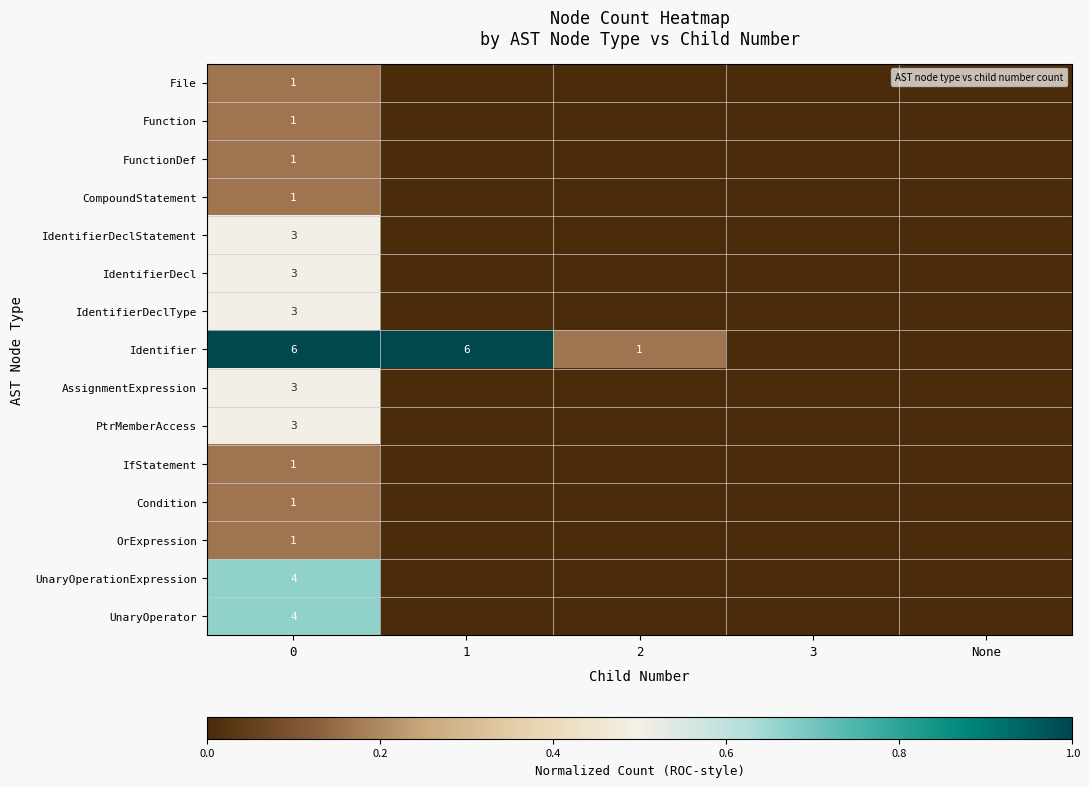

How many data points in PtrMemberAccess are above 0?

1